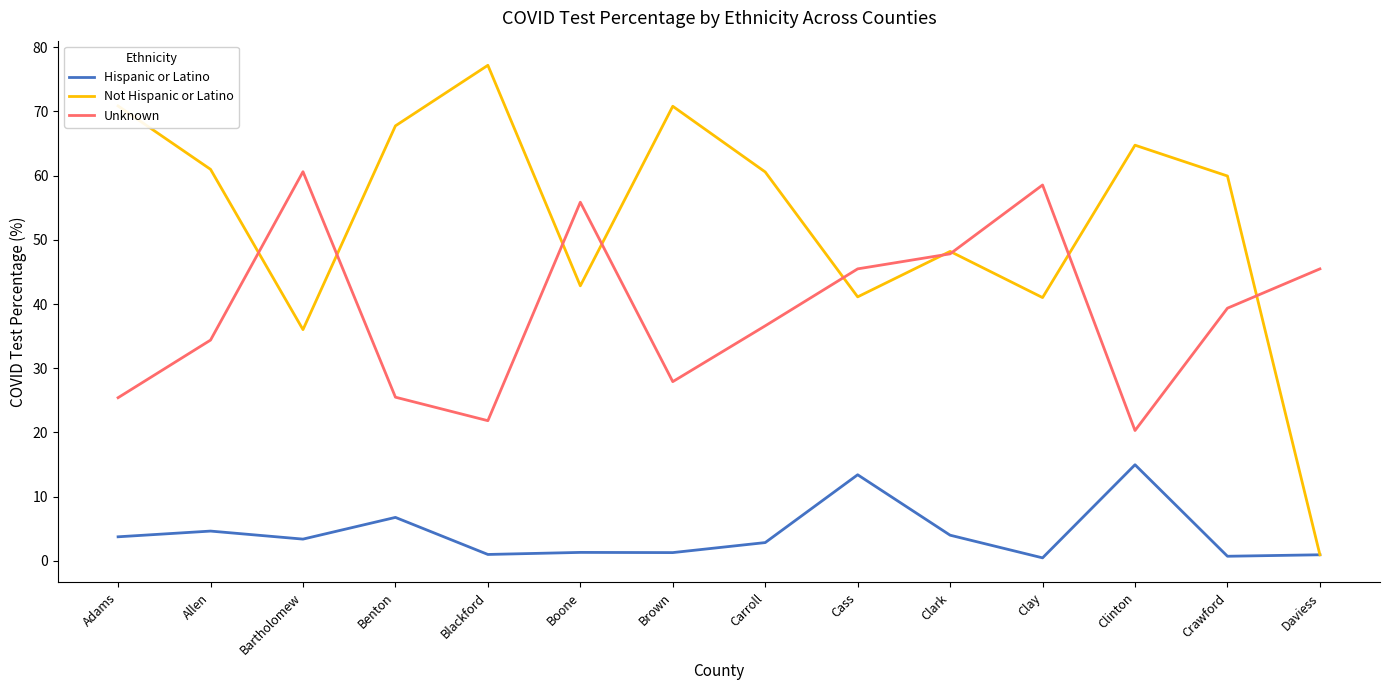

How many distinct data groups are displayed?

3